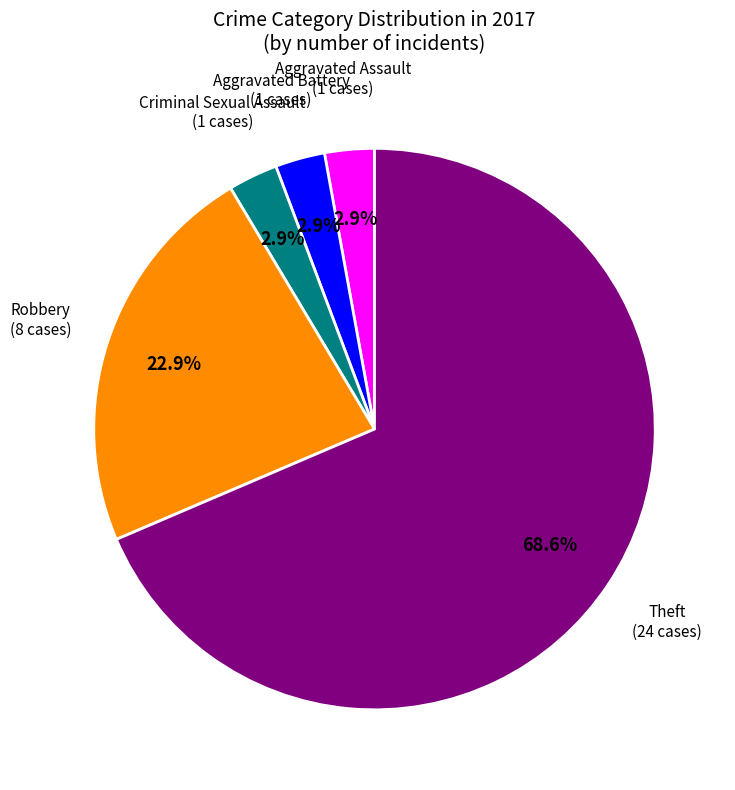

Does Aggravated Battery account for over 50% of the chart?

No